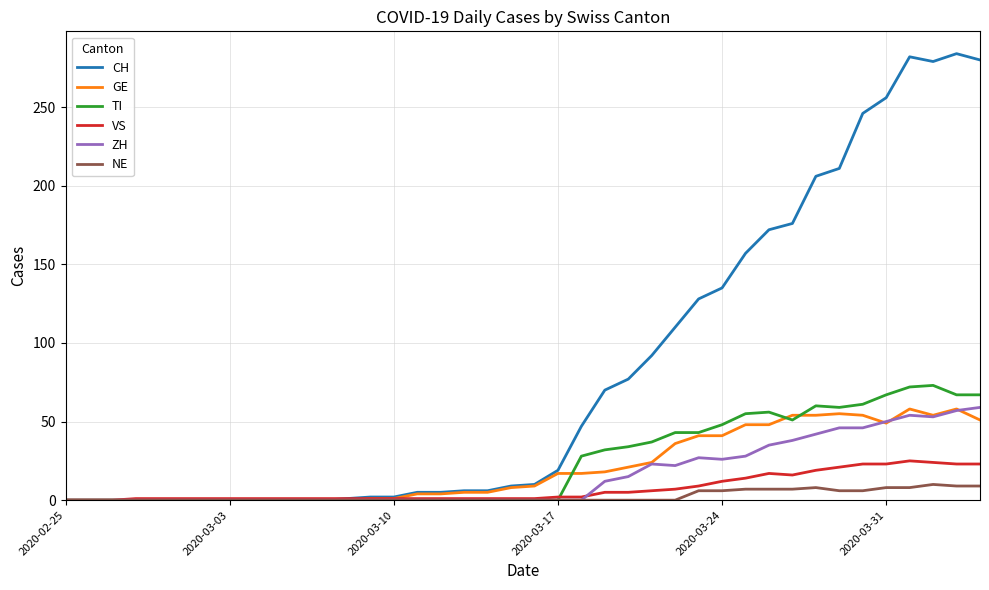

Which series has the largest total across all categories?

CH